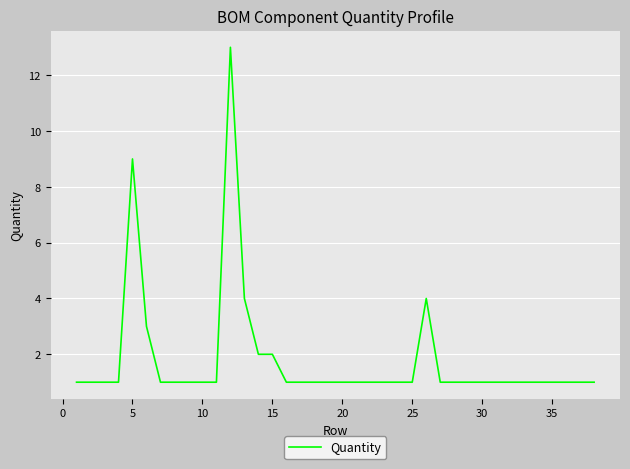

What is the difference between the maximum and minimum values?

12